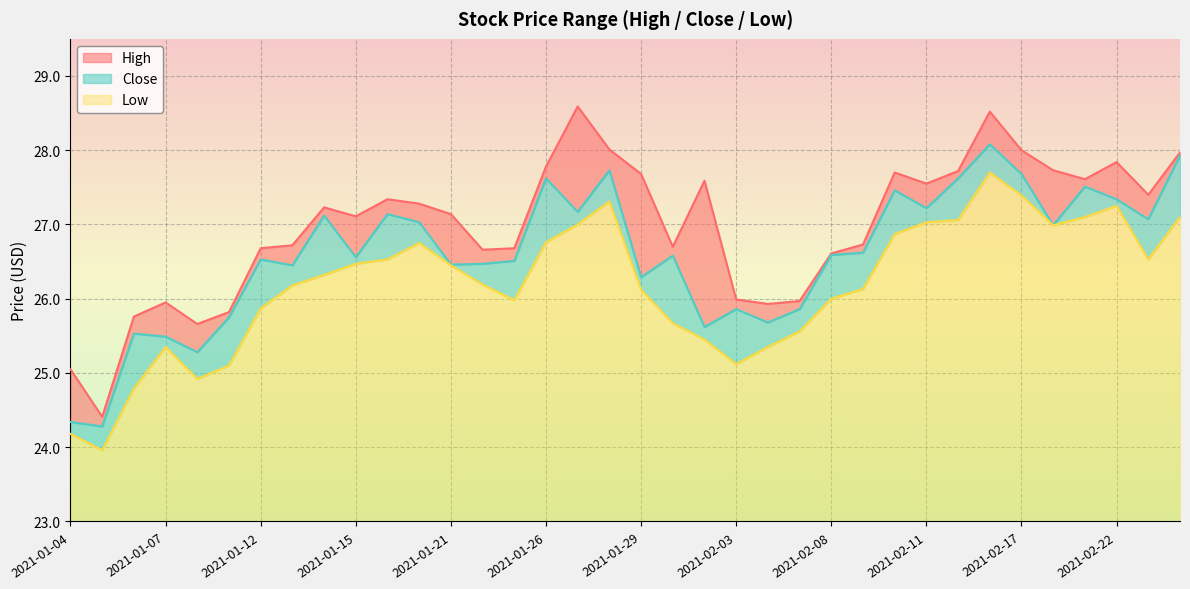

What position from the right is 2021-01-15?

27